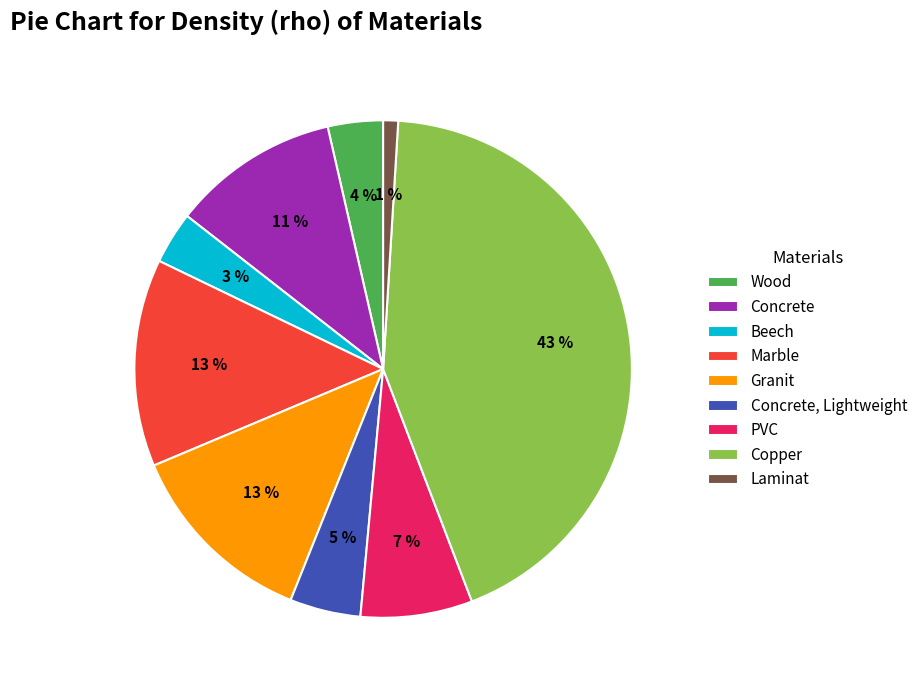

To the nearest percent, what is the combined percentage of Concrete, Lightweight and Beech?

8%